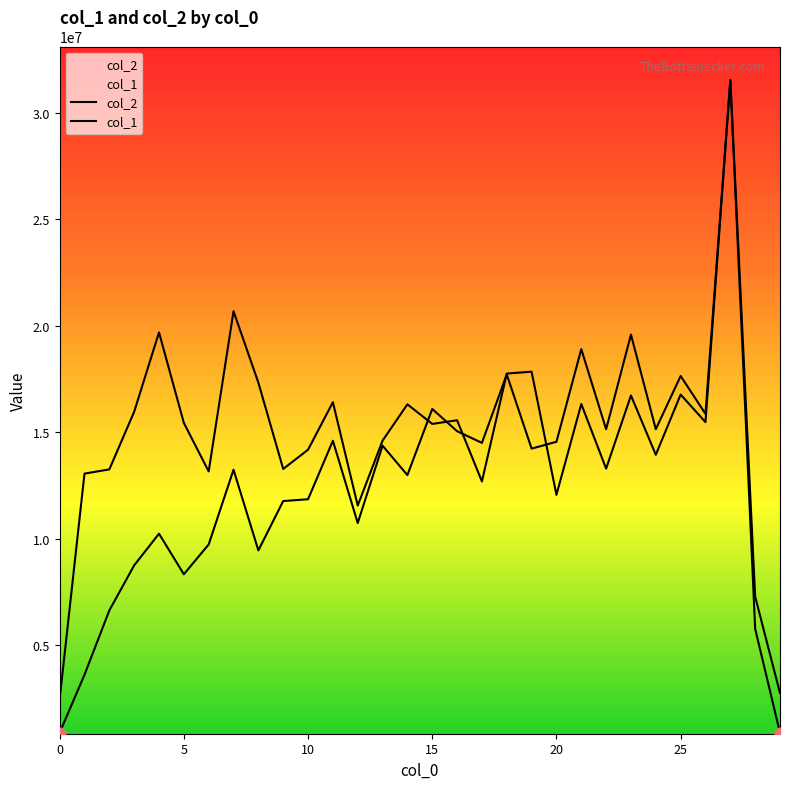

At how many categories does at least one series exceed 6188459?

28